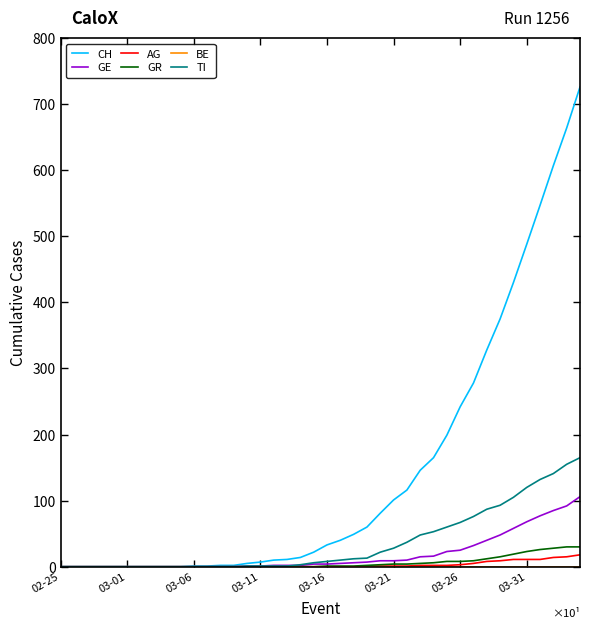

Which series has the largest range (max minus min)?

CH